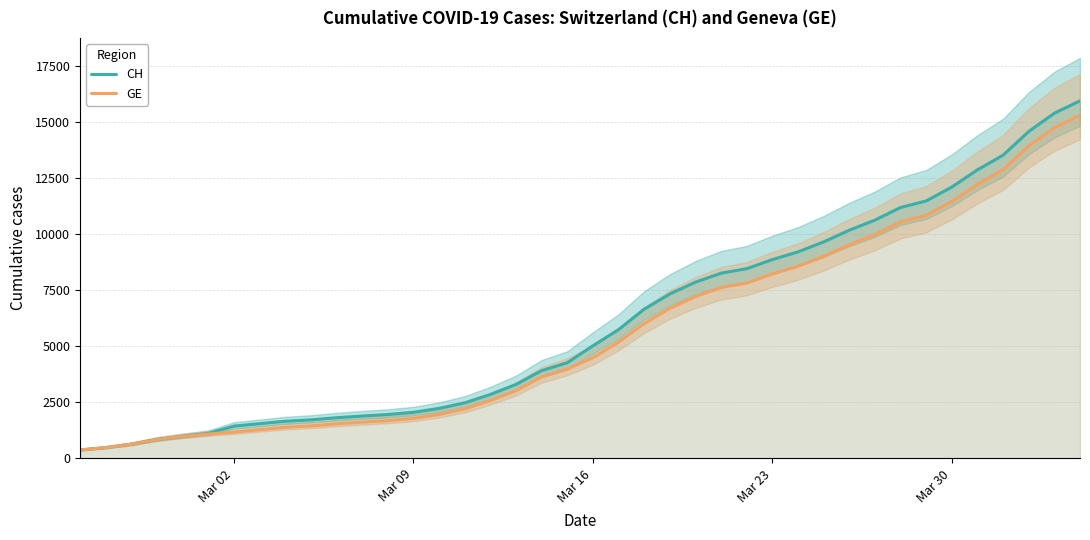

What is the minimum value for CH?

375